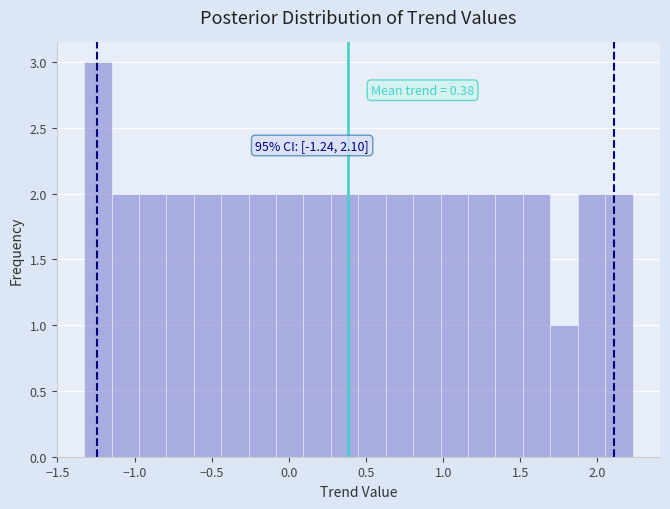

Read against the x-axis, roughly where is the centre of the tallest bar?

-1.25